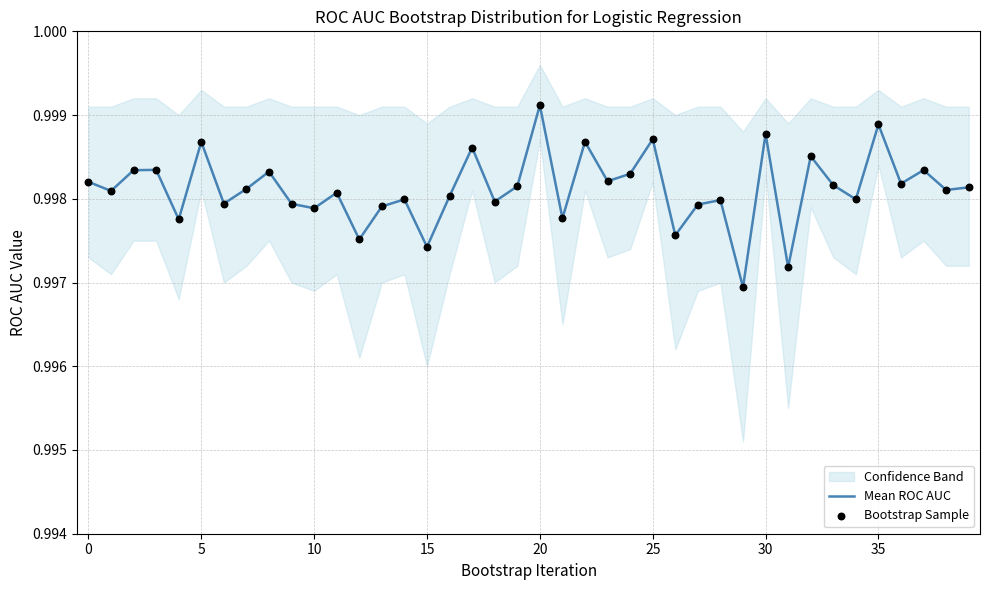

What is the total value across all series at 23?

2.0